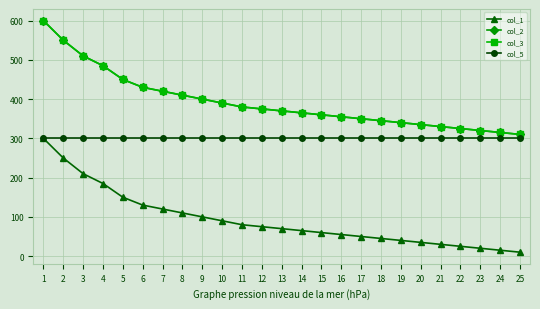

At how many categories does at least one series exceed 350?

16